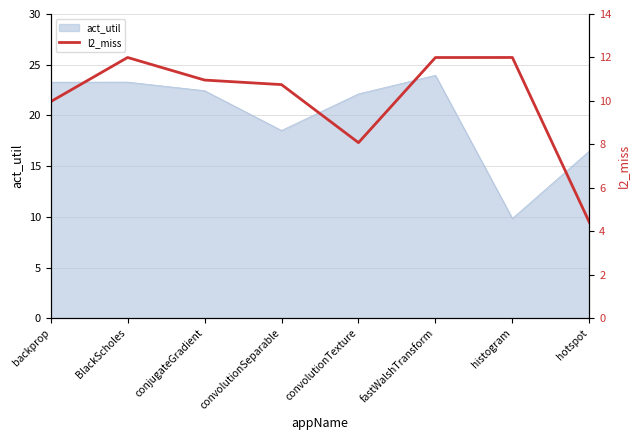

Reading left to right, list all the values displayed in this chart.

10.0	12.0	11.0	10.8	8.1	12.0	12.0	4.4